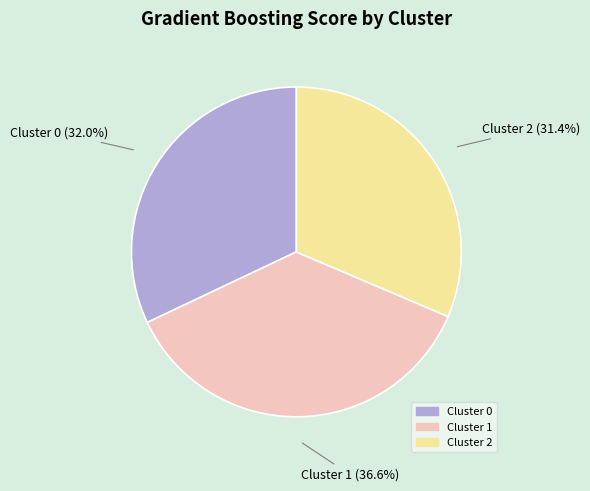

To the nearest percent, what percentage of the pie is Cluster 1?

37%